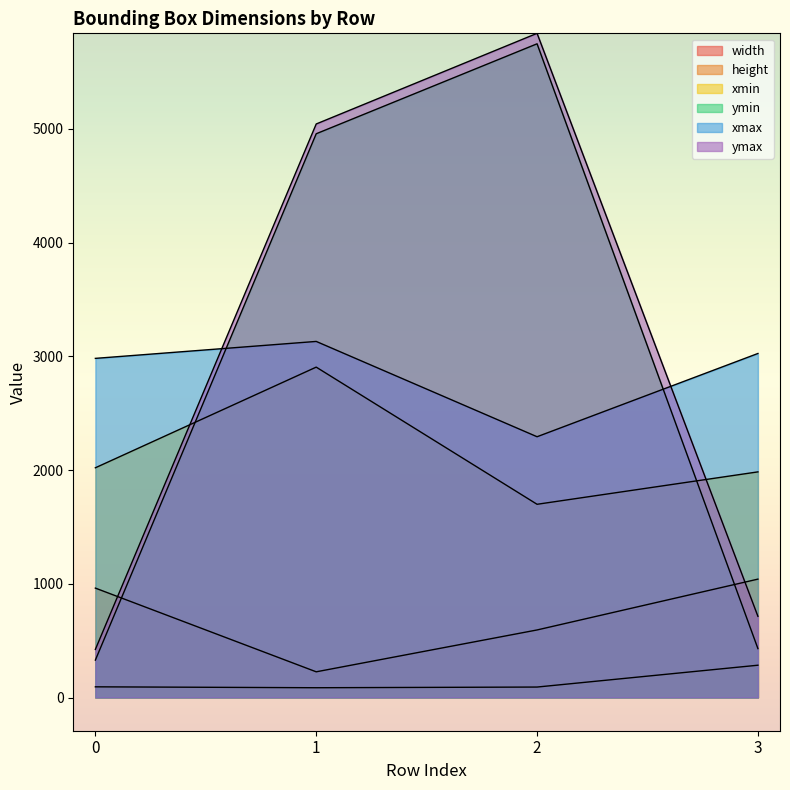

How many values in the xmax series exceed 3025?

1